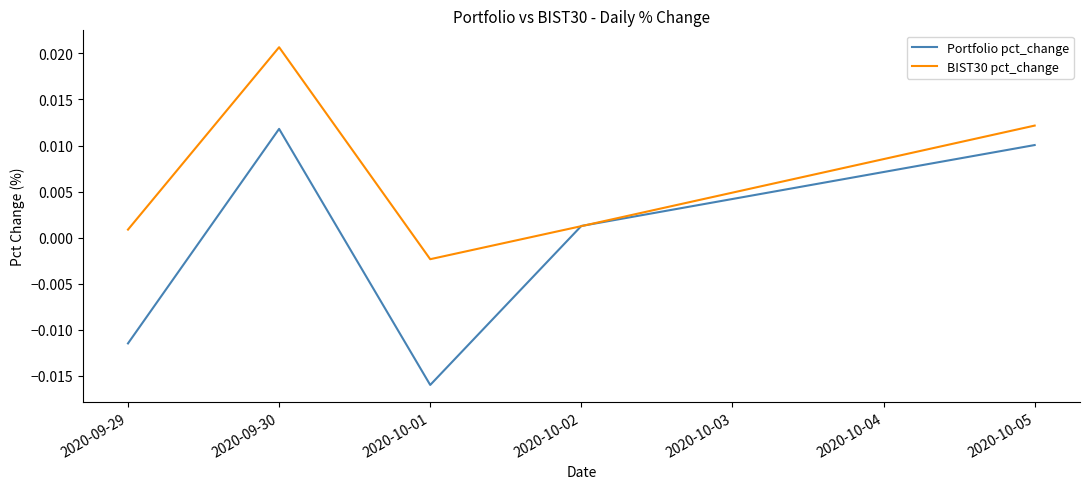

Between 2020-10-02 and 2020-10-05, which series saw the biggest shift?

BIST30 pct_change